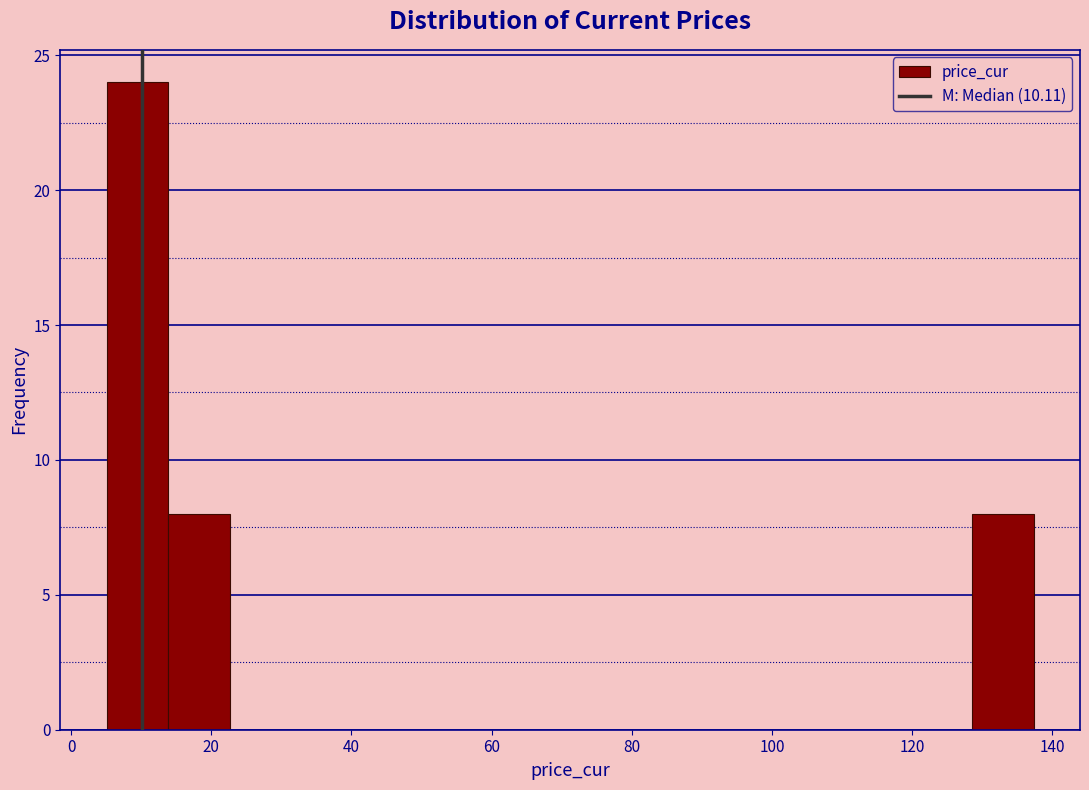

Reading left to right, list every bar in this chart as the range it spans on the x-axis followed by its height. Neither the bar edges nor the heights are printed on the chart, so give them approximately, as read against the axes.

6 to 14: 24
14 to 22: 8
22 to 32: 0
32 to 40: 0
40 to 50: 0
50 to 58: 0
58 to 66: 0
66 to 76: 0
76 to 84: 0
84 to 94: 0
94 to 102: 0
102 to 110: 0
110 to 120: 0
120 to 128: 0
128 to 138: 8